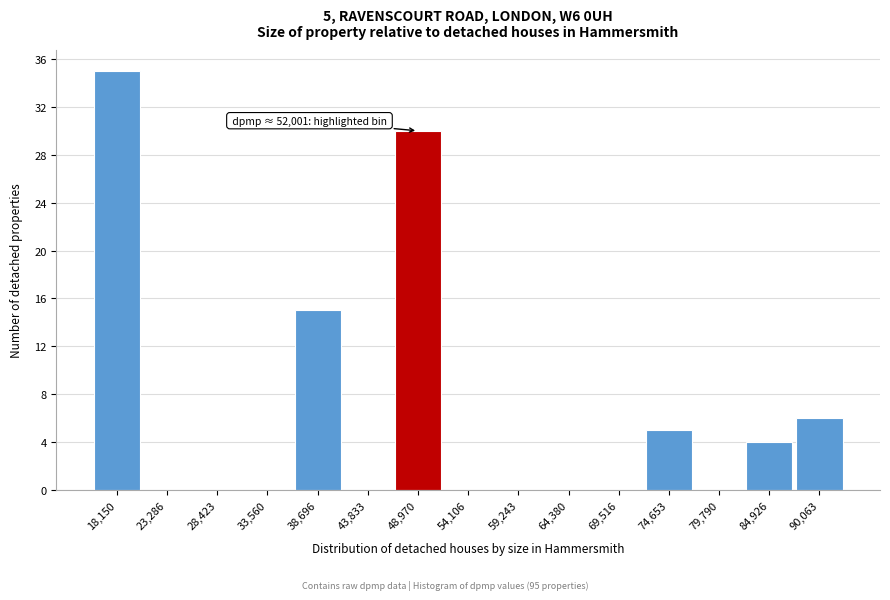

Reading right to left, what are all the values shown in this chart?

90,063=6	84,926=4	79,790=0	74,653=5	69,516=0	64,380=0	59,243=0	54,106=0	48,970=30	43,833=0	38,696=15	33,560=0	28,423=0	23,286=0	18,150=35